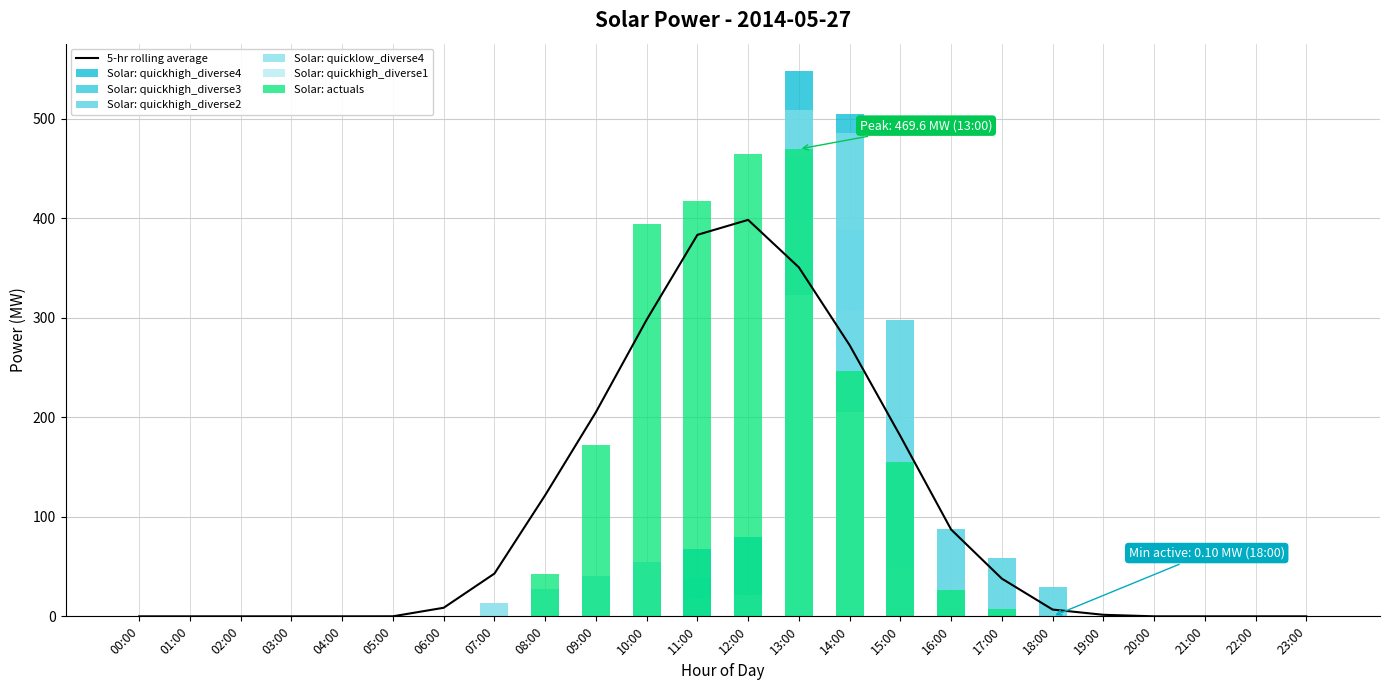

At which category is the sum across all series the highest?

13:00